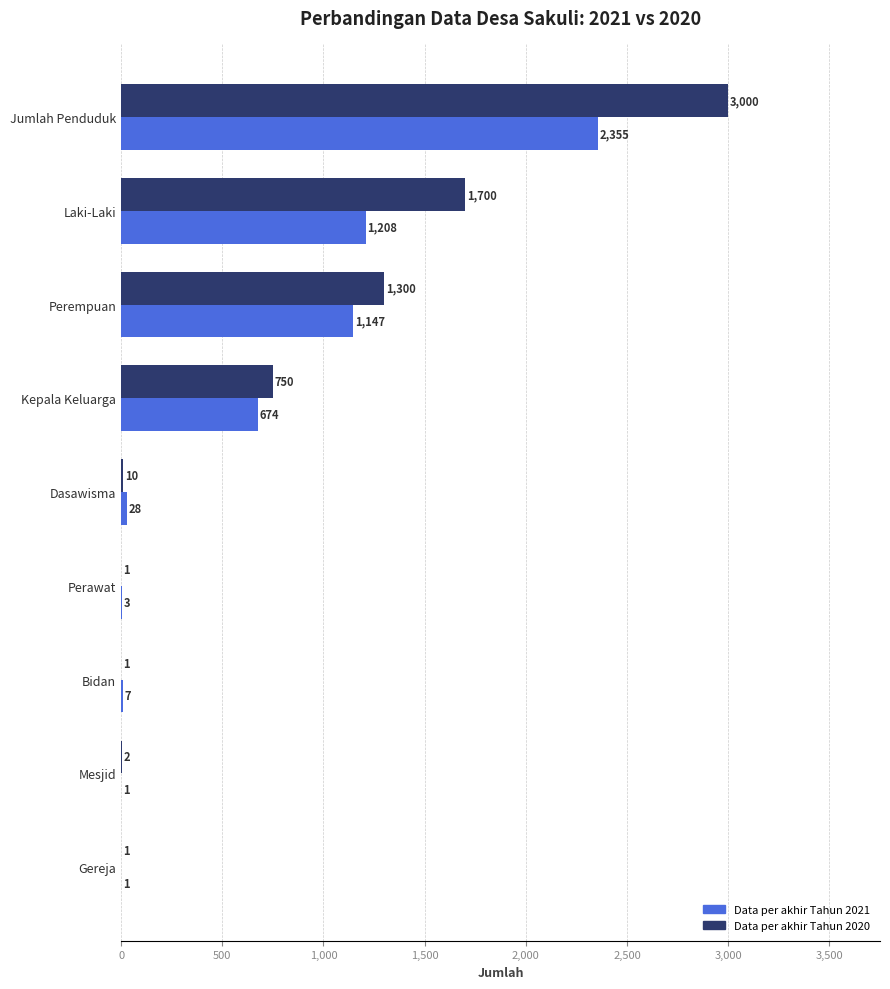

The Data per akhir Tahun 2021 series shows 1147 at Perempuan. True or false?

True